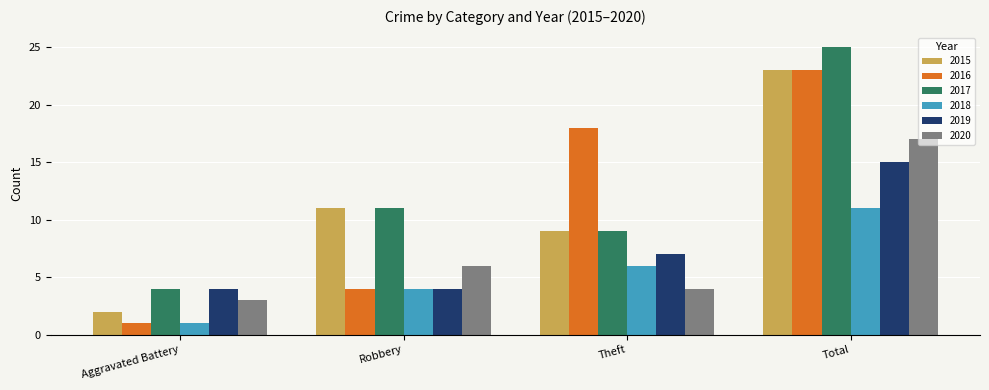

Which series has the largest range (max minus min)?

2016